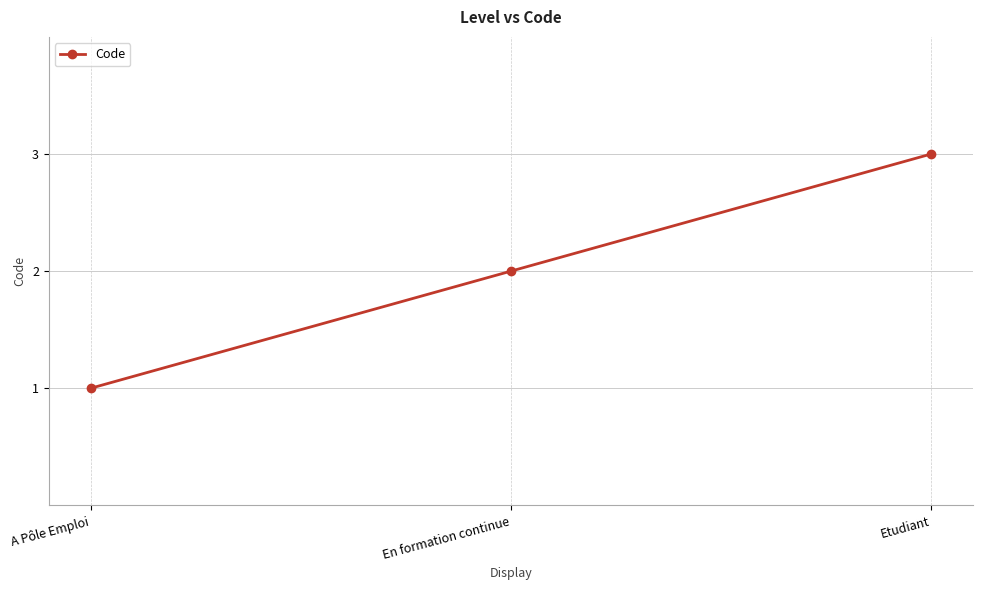

At which category does the chart reach its peak across all series?

Etudiant